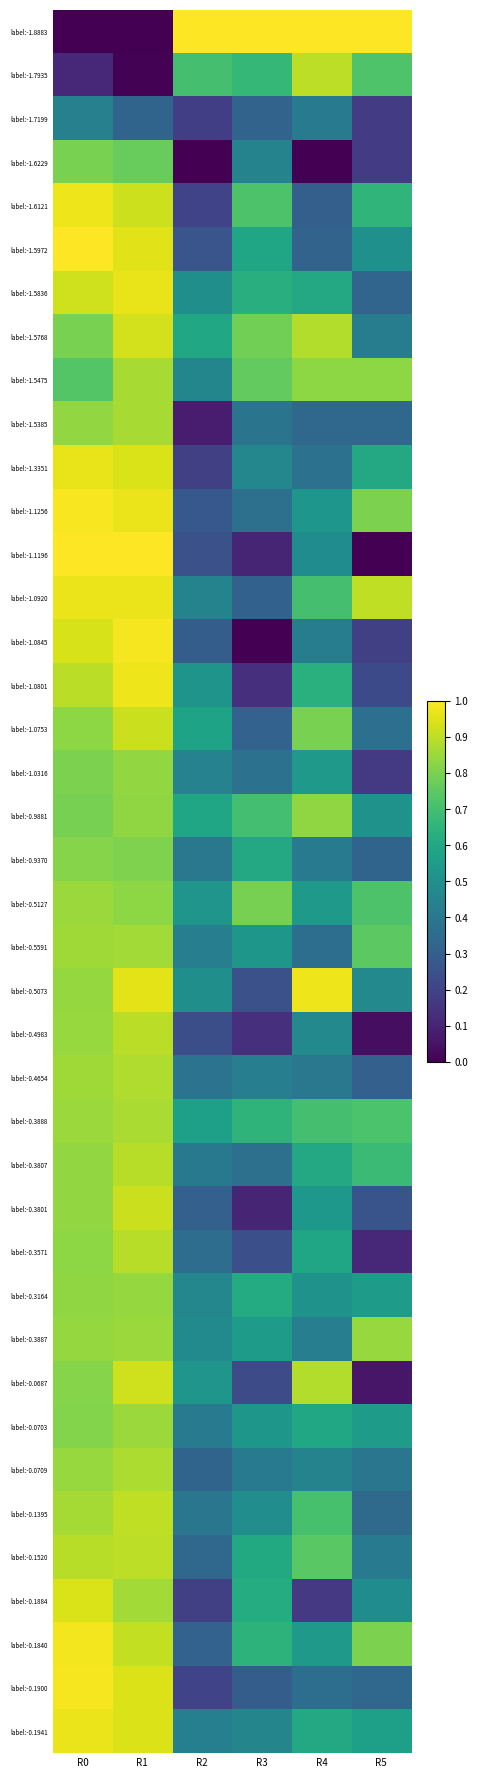

Between R4 and R0, which is larger?

R4